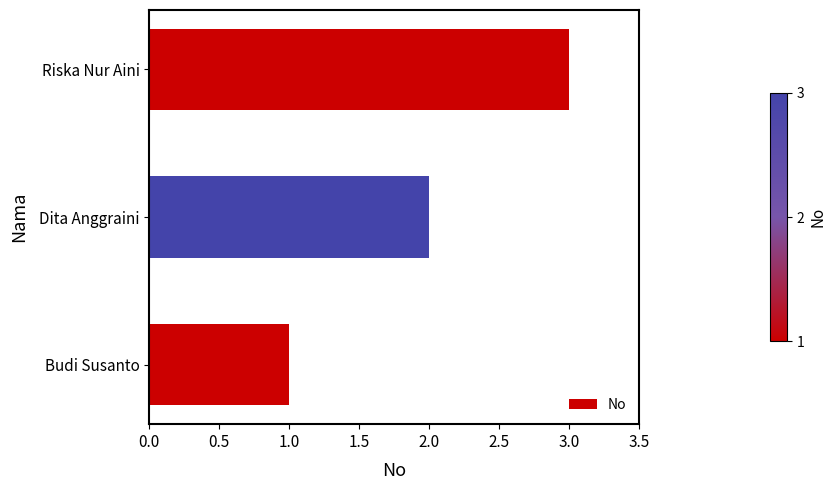

Approximately how many times larger is the value at Dita Anggraini compared to Budi Susanto?

2.0